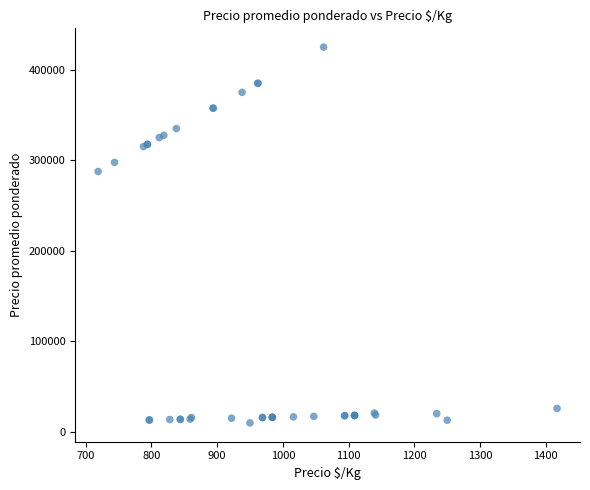

What Y value in the scatter plot is closest to 217250?

287500